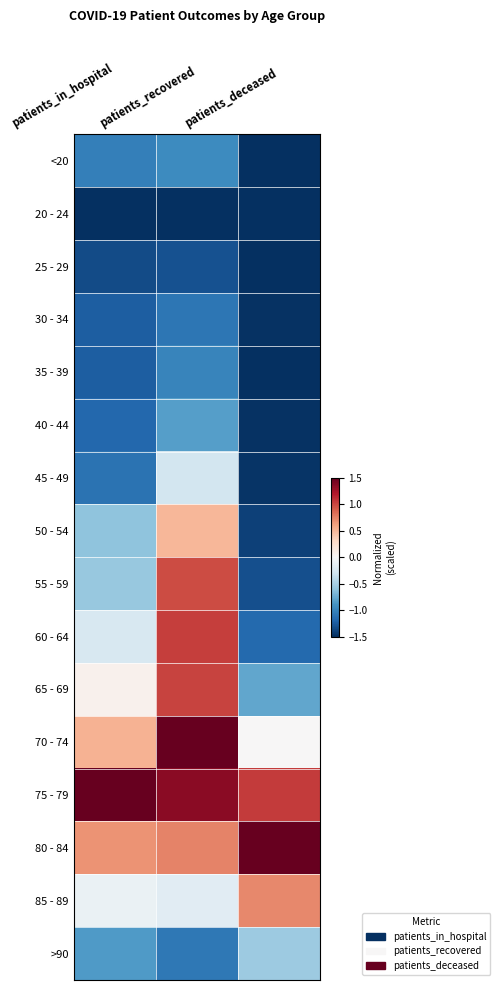

What is the total value across all series at patients_in_hospital?

-8.2